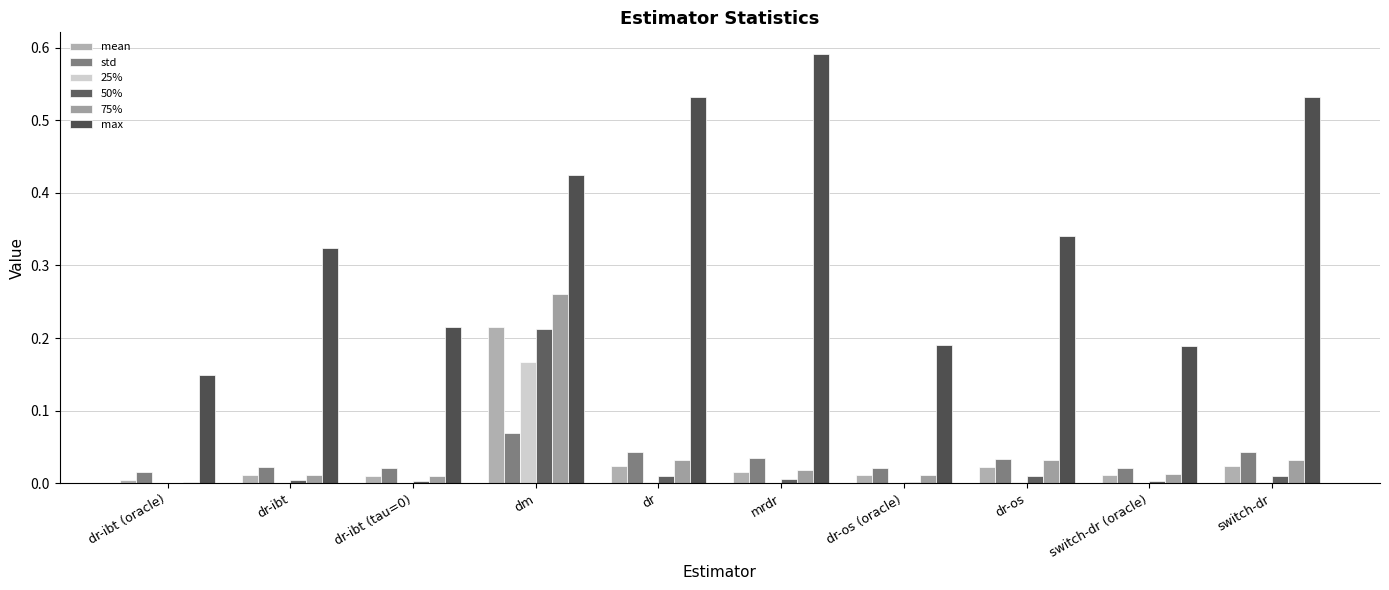

Are the bars horizontal?

No